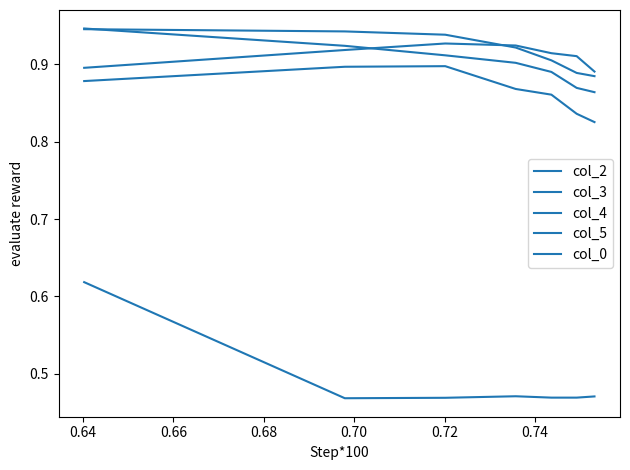

At how many categories does at least one series exceed 0?

7